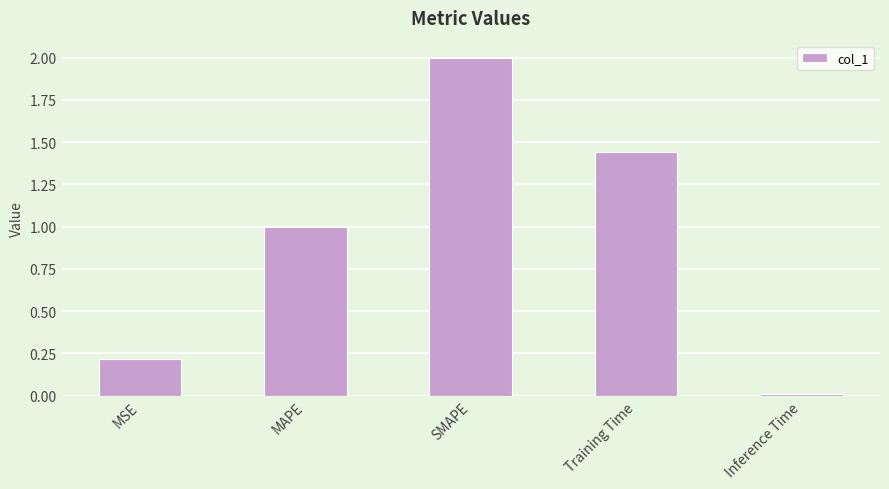

Rank the categories by value from lowest to highest.

Inference Time, MSE, MAPE, Training Time, SMAPE